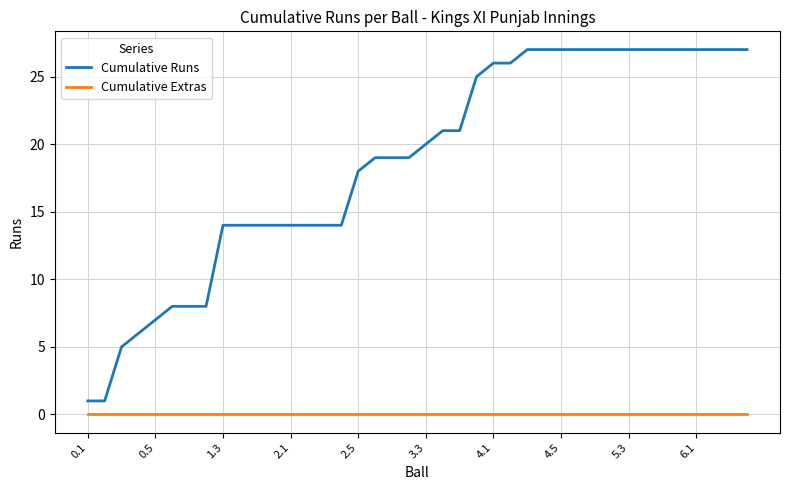

Which series has the widest spread of values?

Cumulative Runs